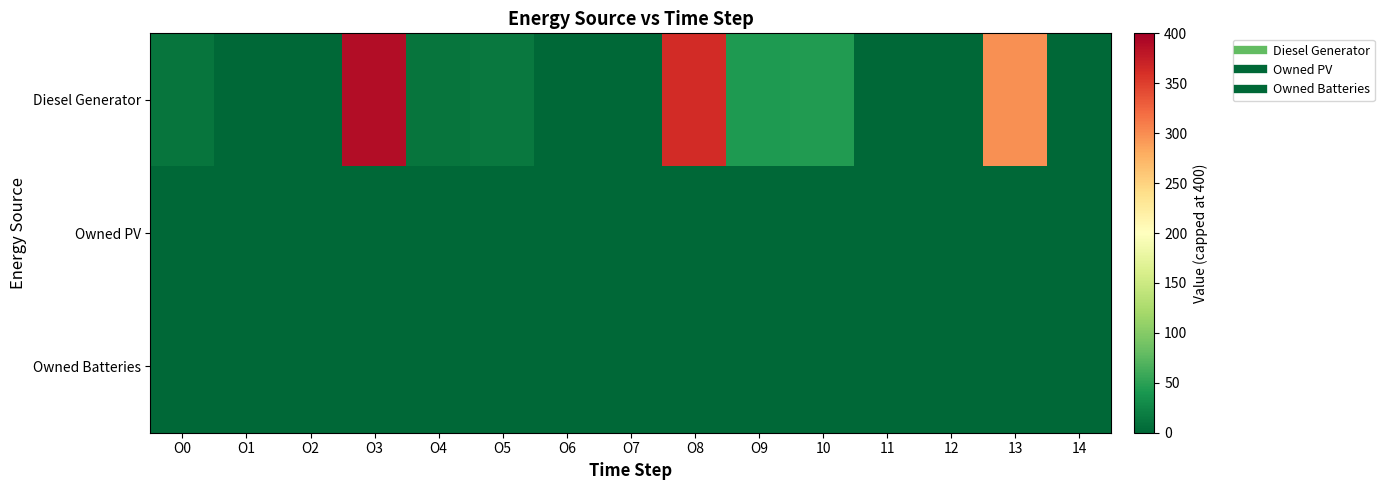

Which series changed the most between O7 and 11?

Diesel Generator